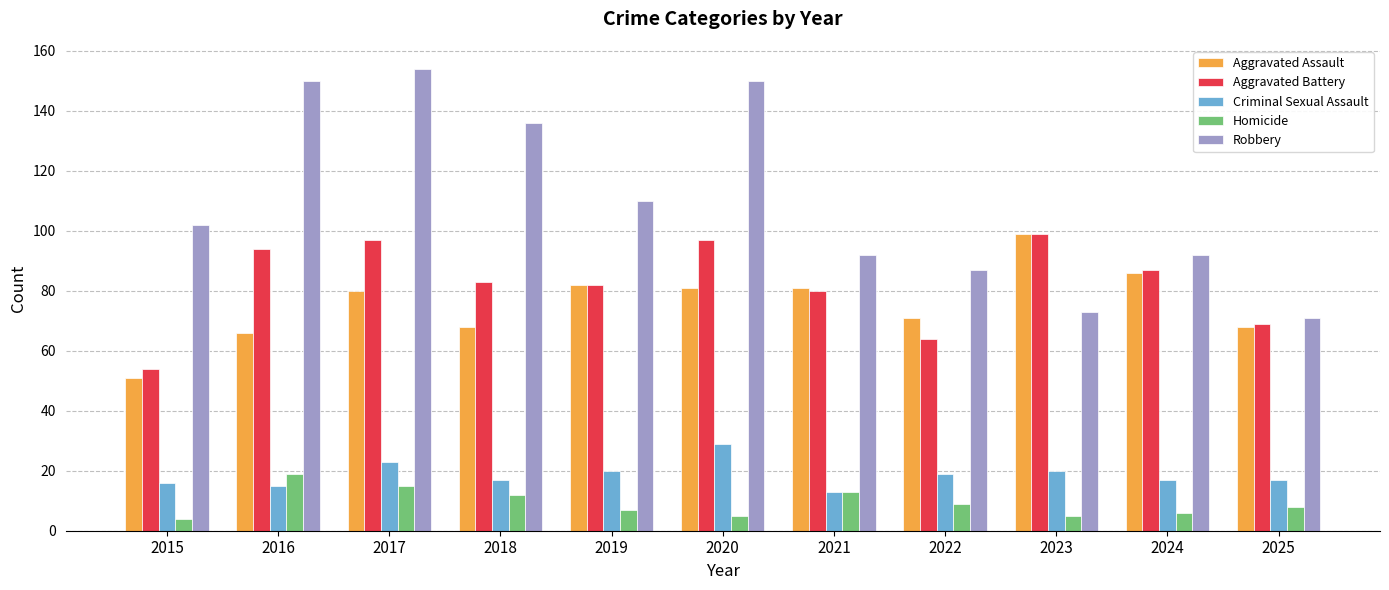

What is the value of the Aggravated Assault bar at the 5th from the left?

82